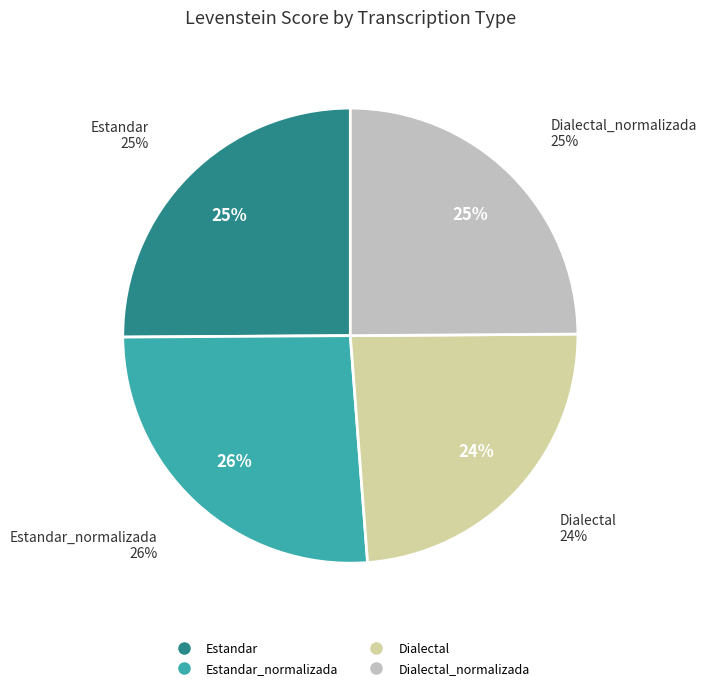

Between Estandar and Estandar_normalizada, which is larger?

Estandar_normalizada